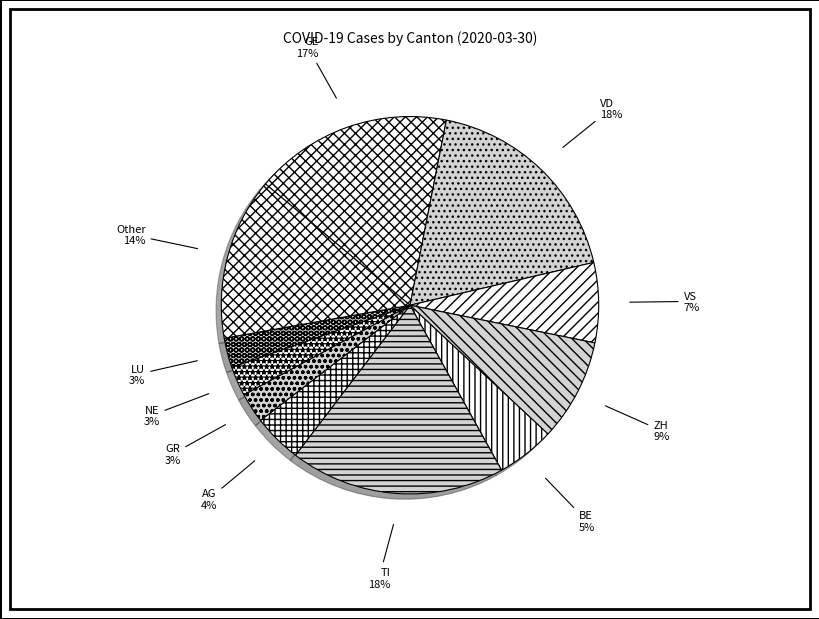

Does Other account for over 50% of the chart?

No